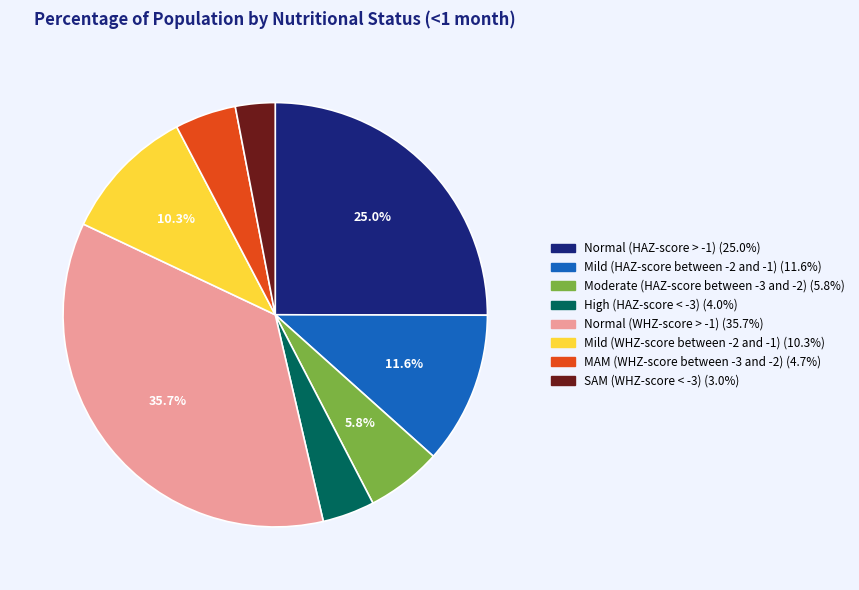

Is it true that Mild (HAZ-score between -2 and -1) is 12% of the pie?

True